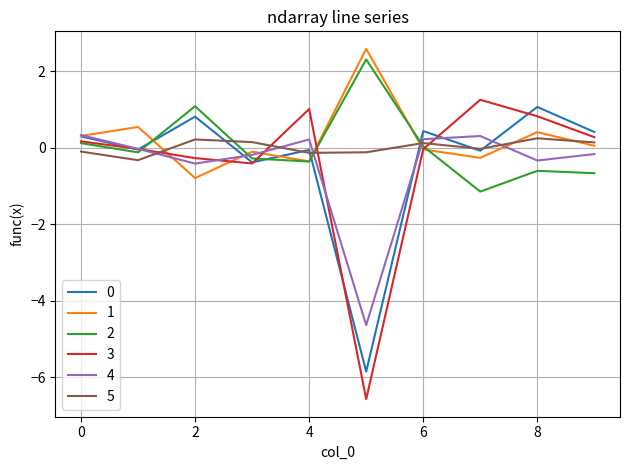

What is the maximum value shown in the chart?

2.6